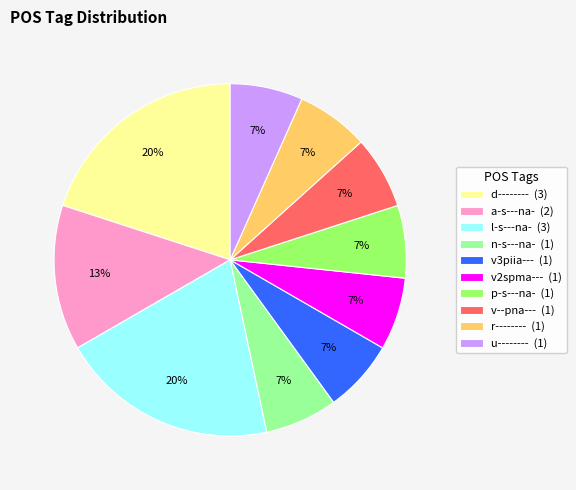

To the nearest percent, what is the difference between the l-s---na- and p-s---na- slice percentages?

13%